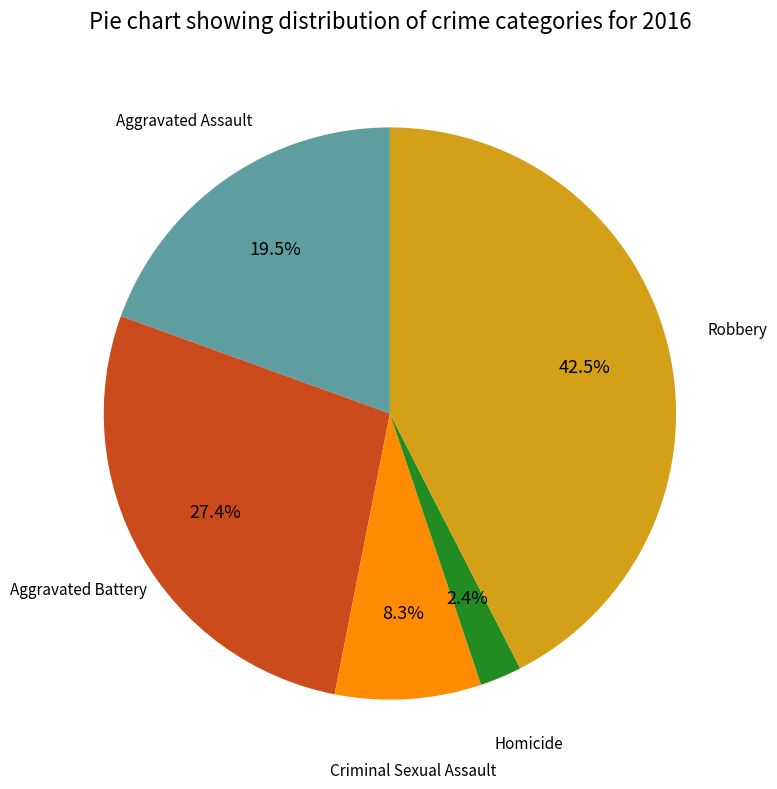

What is the ratio of the value at Criminal Sexual Assault to the value at Homicide?

3.5